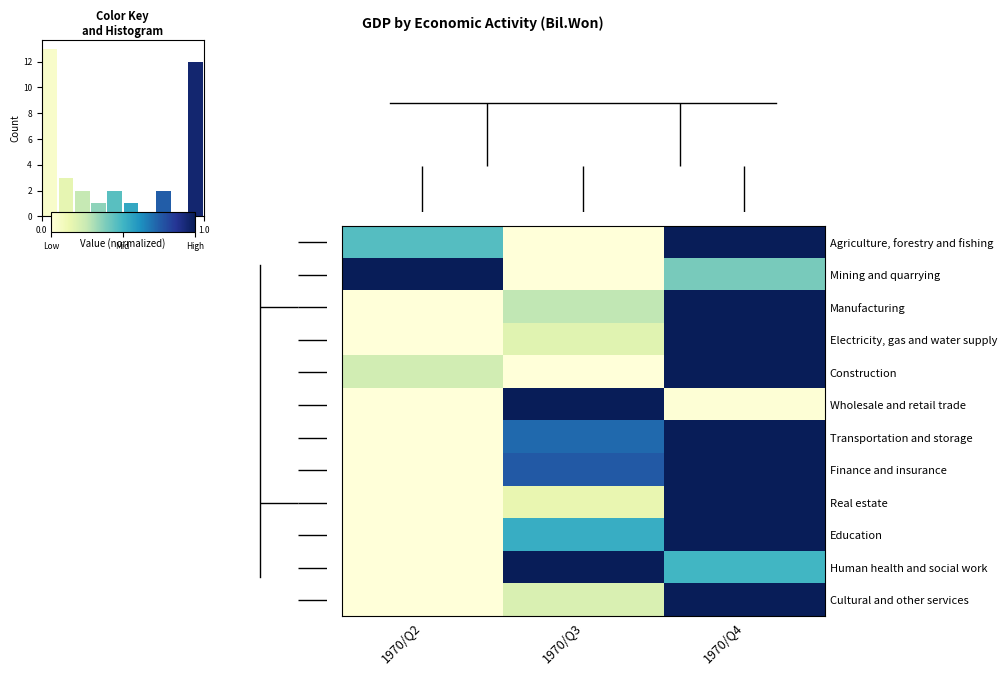

Which category has the highest value in the Manufacturing series?

1970/Q4